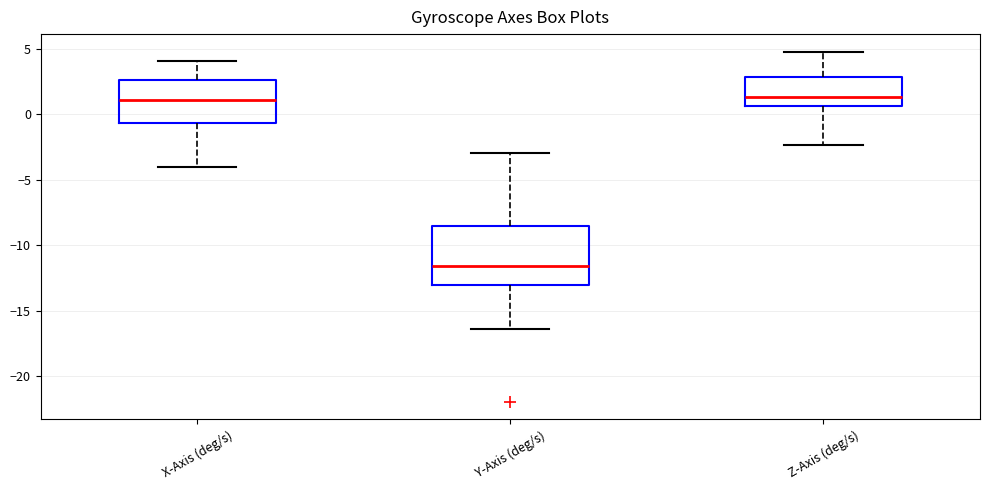

Reading left to right, transcribe this box plot: for each box, give where its median line is, the range the box spans, and where its two whiskers end, as read against the y-axis. The values are not printed on the chart, so give them approximately, as read against the axis.

X-Axis (deg/s): median 1.0, box -0.5 to 2.5, whiskers -4.0 to 4.0
Y-Axis (deg/s): median -11.5, box -13.0 to -8.5, whiskers -16.5 to -3.0
Z-Axis (deg/s): median 1.5, box 0.5 to 3.0, whiskers -2.5 to 5.0